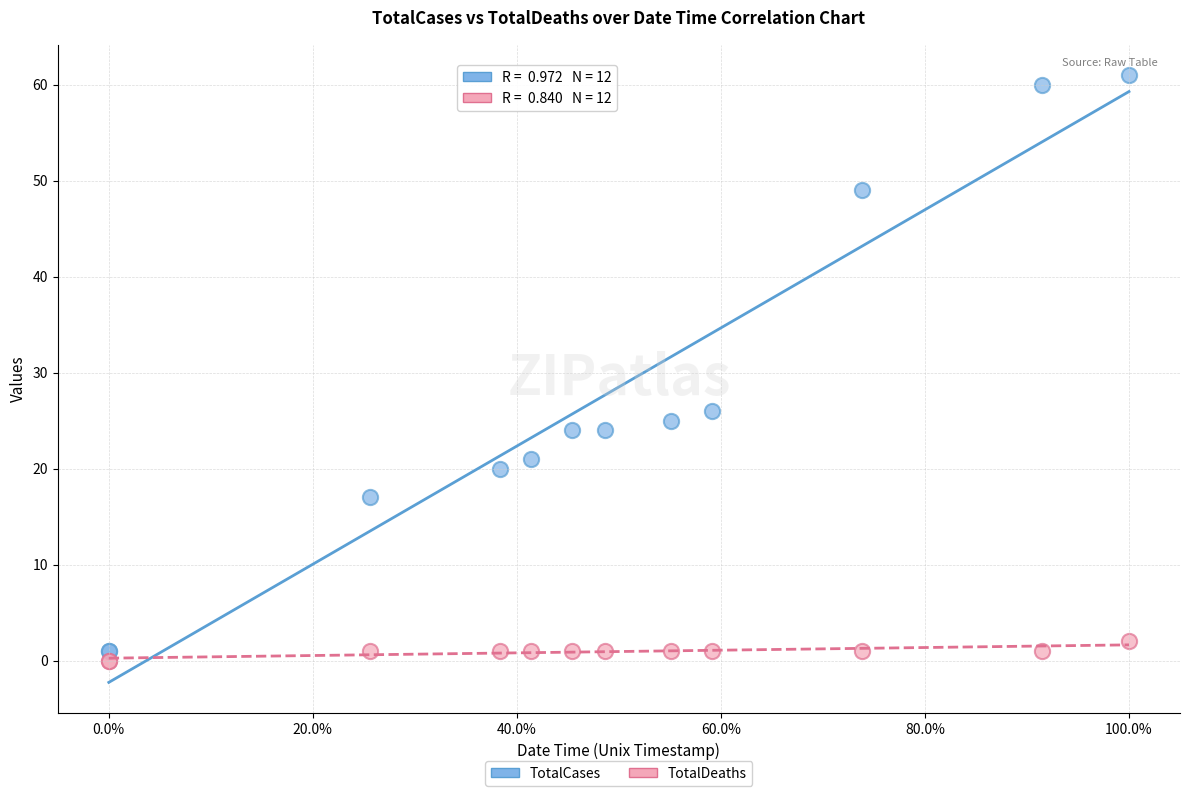

Which series has the largest Y range (max minus min)?

TotalCases